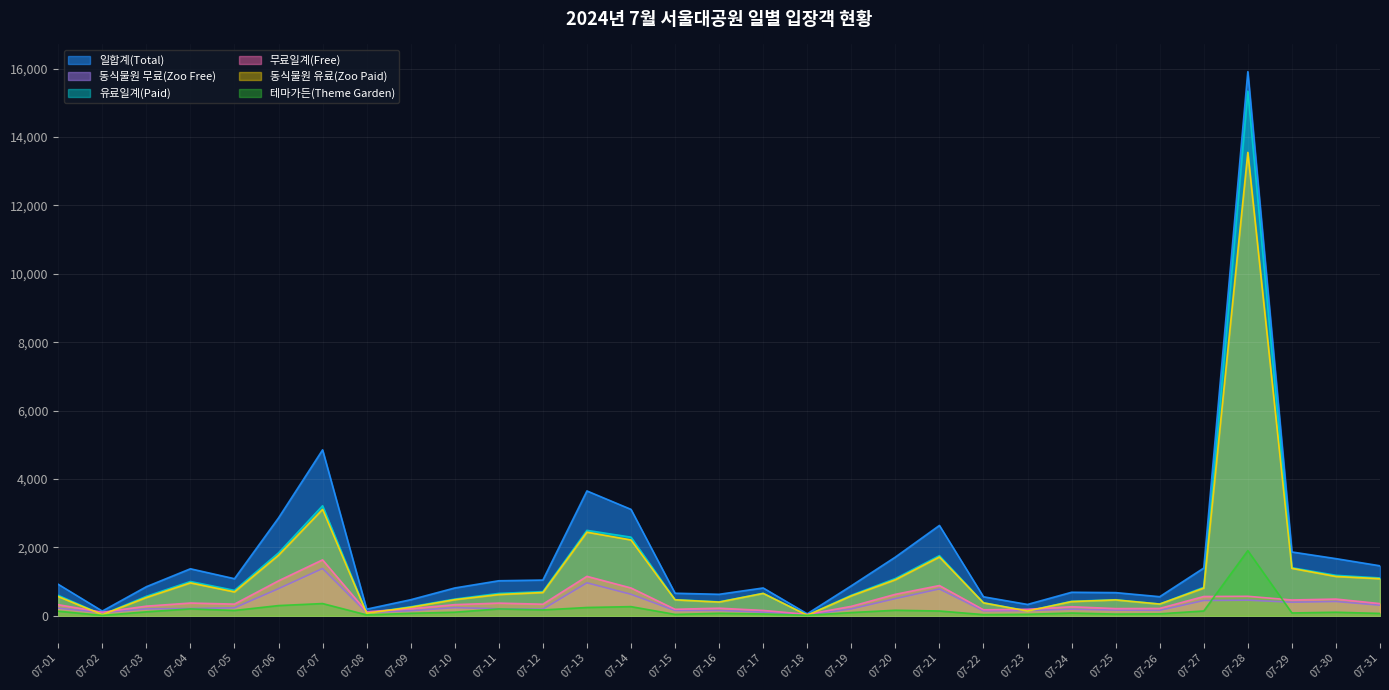

At which category does 테마가든(Theme Garden) reach its first local peak?

07-04